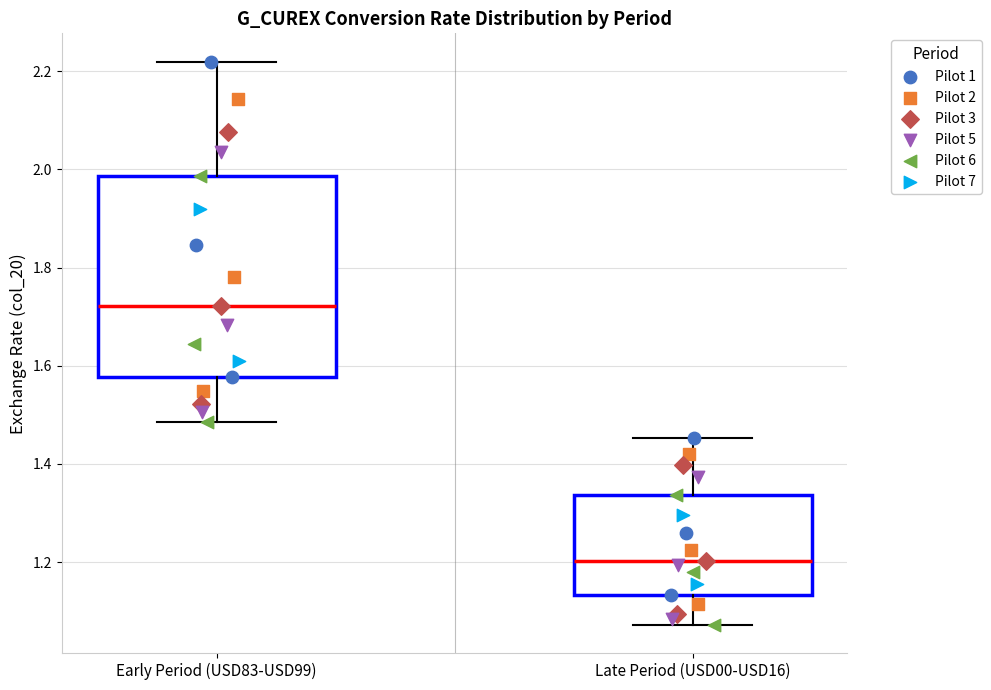

Which box has the highest median line?

Early Period (USD83-USD99)